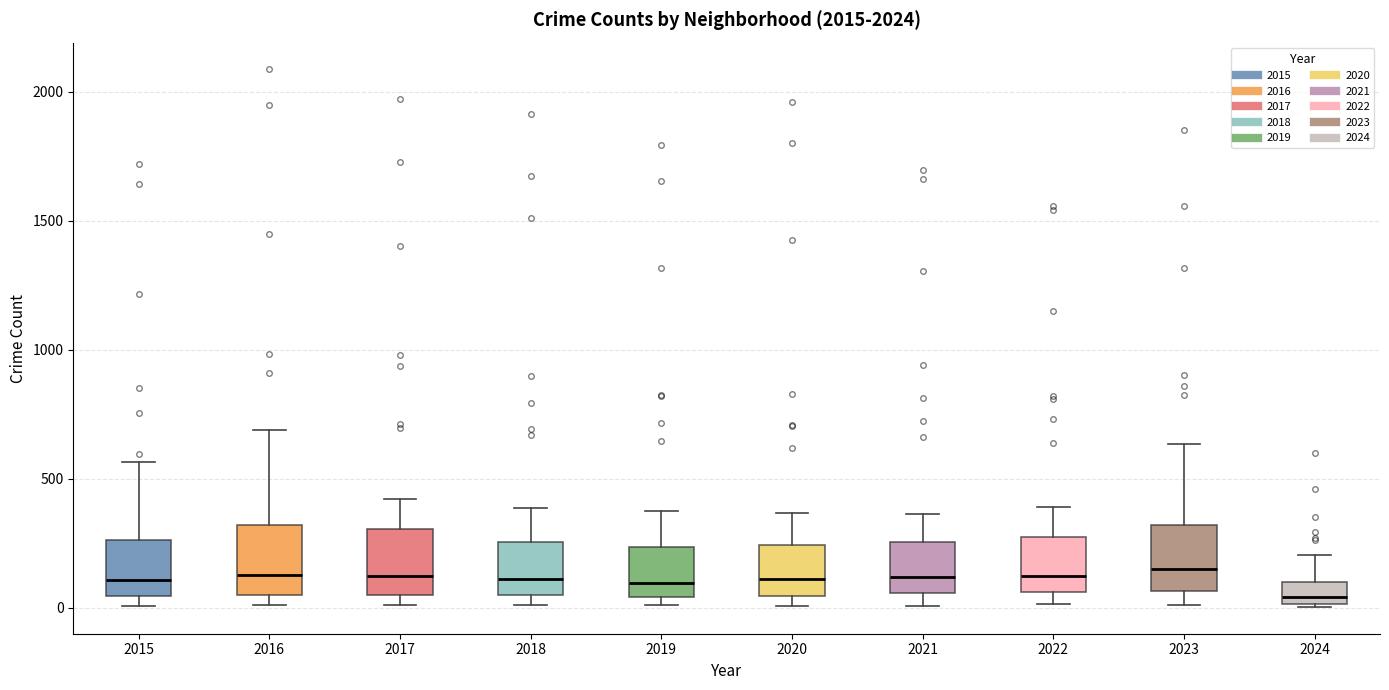

Reading left to right, read every box against the y-axis: the position of its median line, the range the box covers, and the ends of its whiskers. The values are not printed on the chart, so give them approximately, as read against the axis.

2015: median 100, box 50 to 250, whiskers 0 to 550
2016: median 150, box 50 to 300, whiskers 0 to 700
2017: median 100, box 50 to 300, whiskers 0 to 400
2018: median 100, box 50 to 250, whiskers 0 to 400
2019: median 100, box 50 to 250, whiskers 0 to 400
2020: median 100, box 50 to 250, whiskers 0 to 350
2021: median 100, box 50 to 250, whiskers 0 to 350
2022: median 100, box 50 to 250, whiskers 0 to 400
2023: median 150, box 50 to 300, whiskers 0 to 650
2024: median 50, box 0 to 100, whiskers 0 to 200